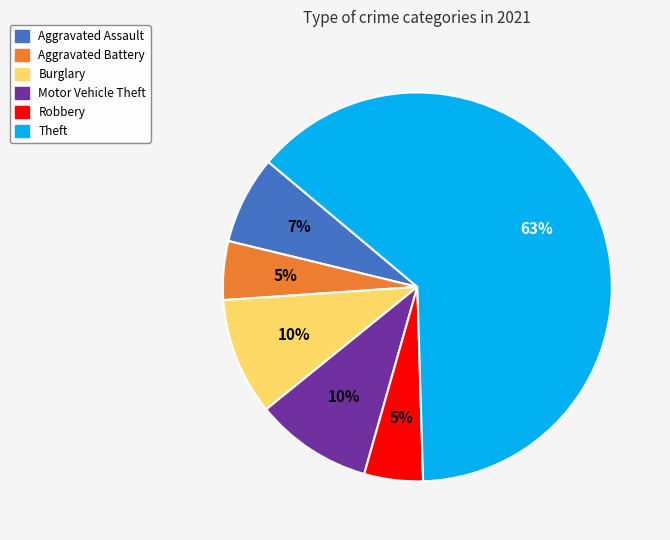

To the nearest percent, what is the average slice percentage?

17%